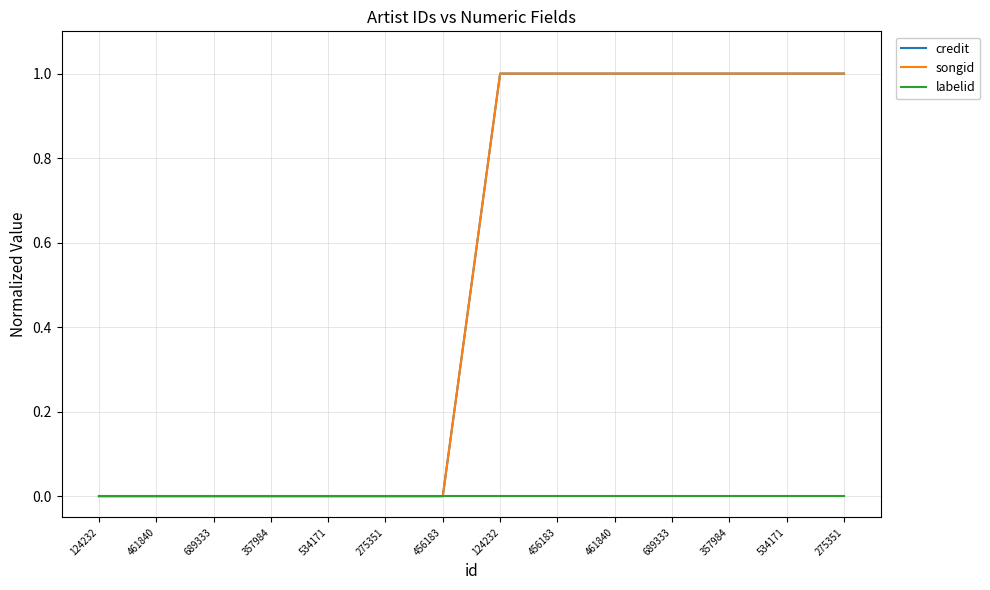

How many credit values are between 0 and 1?

14